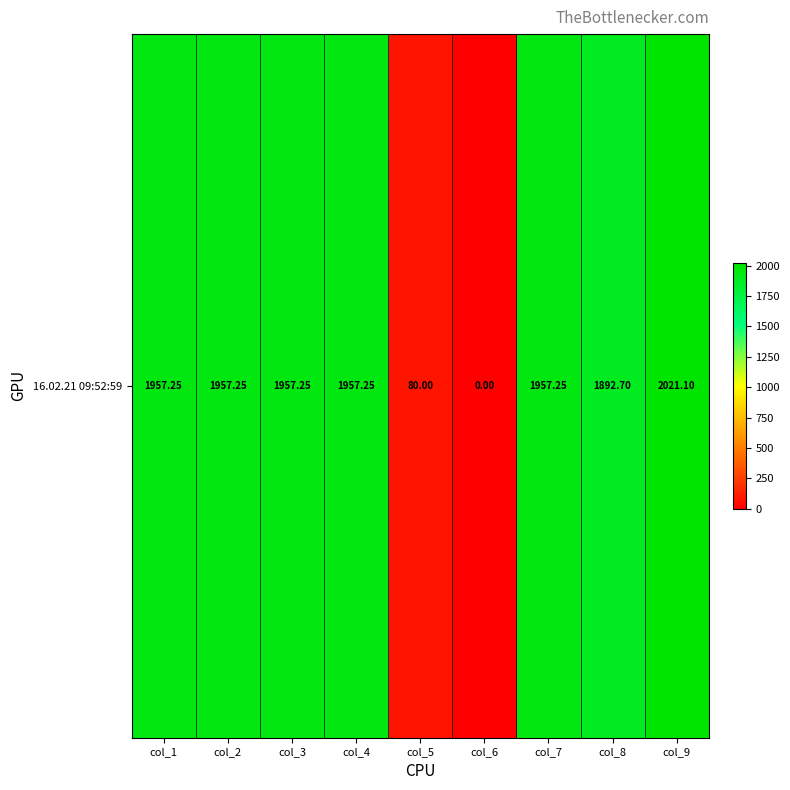

Which label corresponds to the largest value in the chart?

col_9